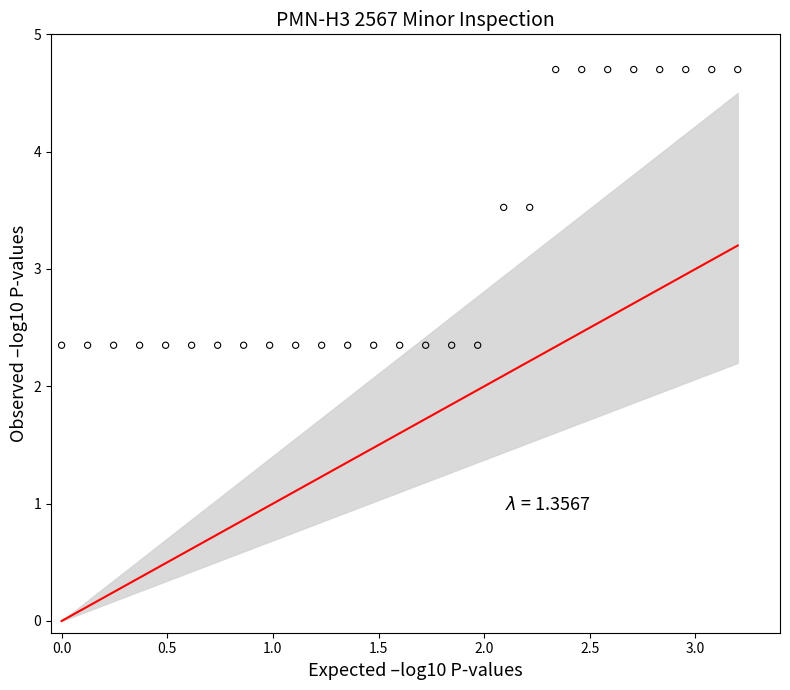

What is the range of X values (max minus min)?

3.2